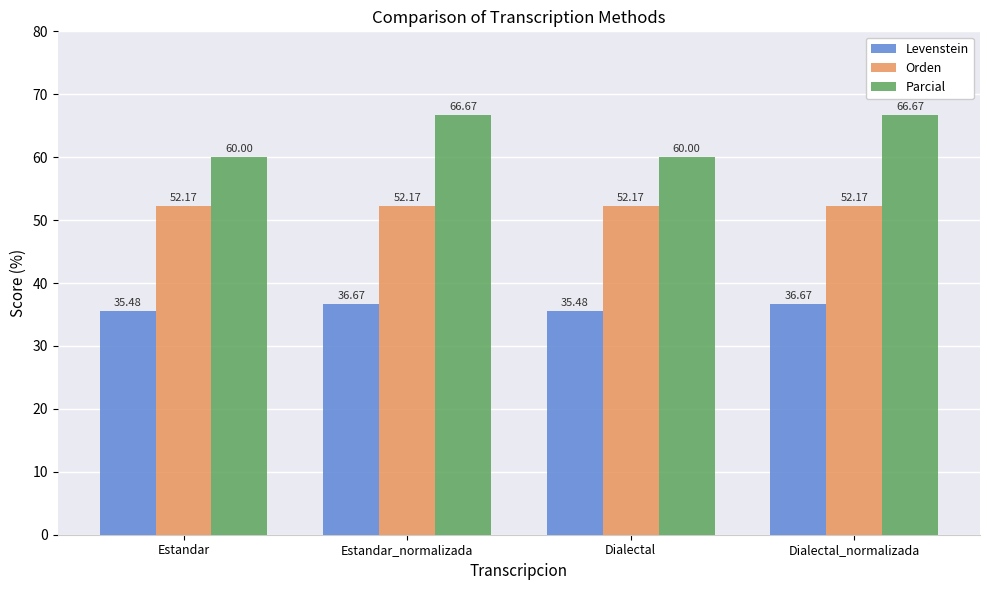

Where does the Parcial series first go above 66?

Estandar_normalizada